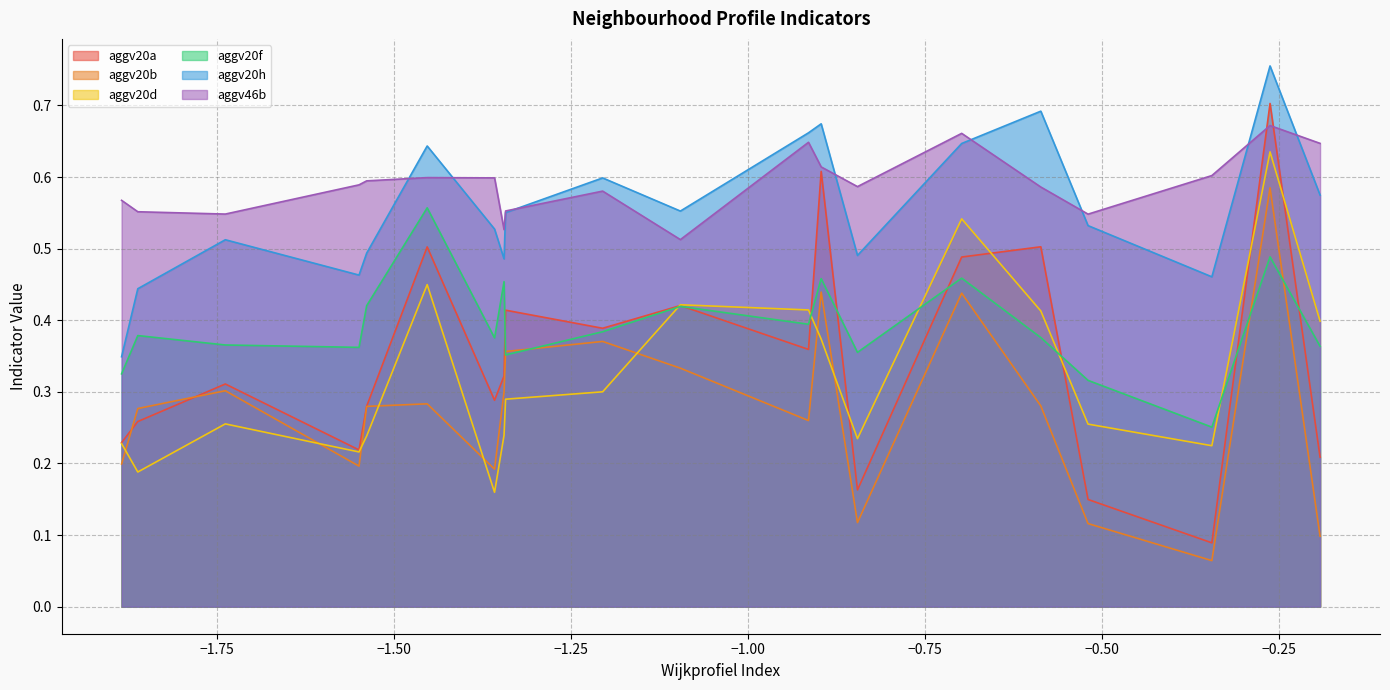

At how many categories does at least one series exceed 0?

20